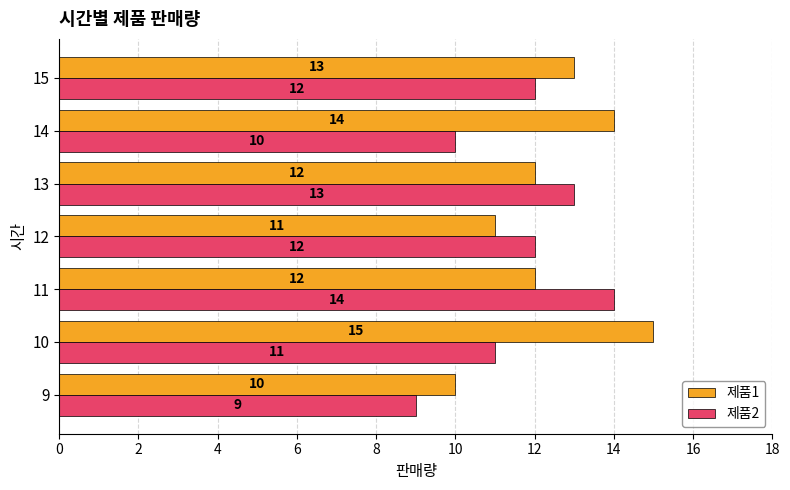

Which series changed the most between 11 and 12?

제품2